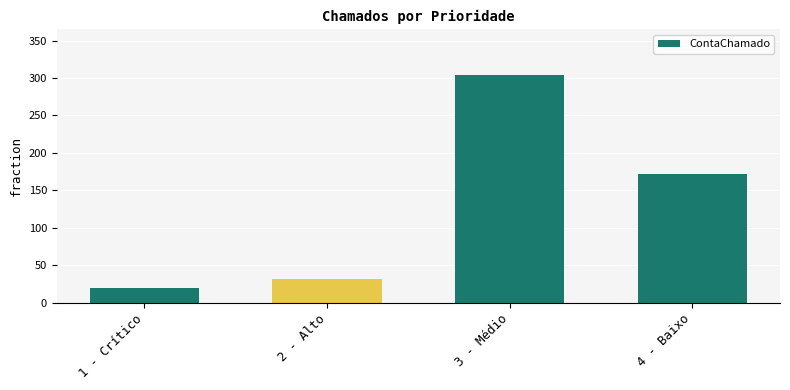

What is the value of the 1st bar from the left?

20